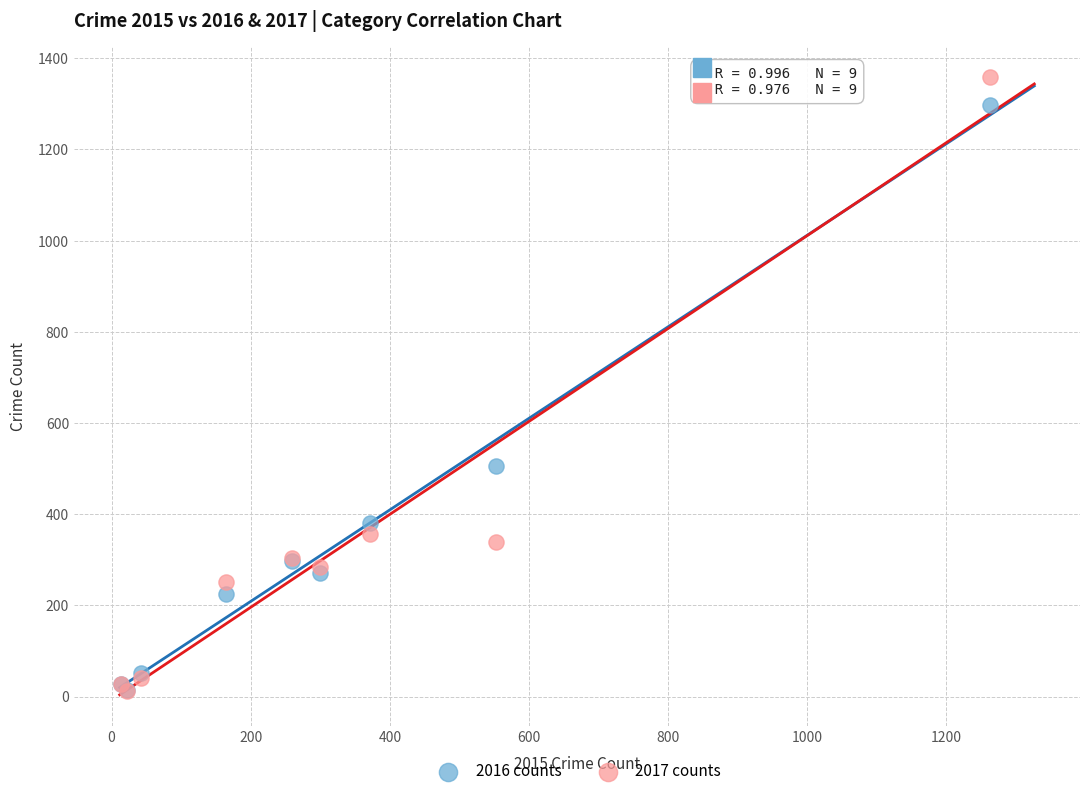

In the 2017 counts series, what Y value is closest to 685?

356